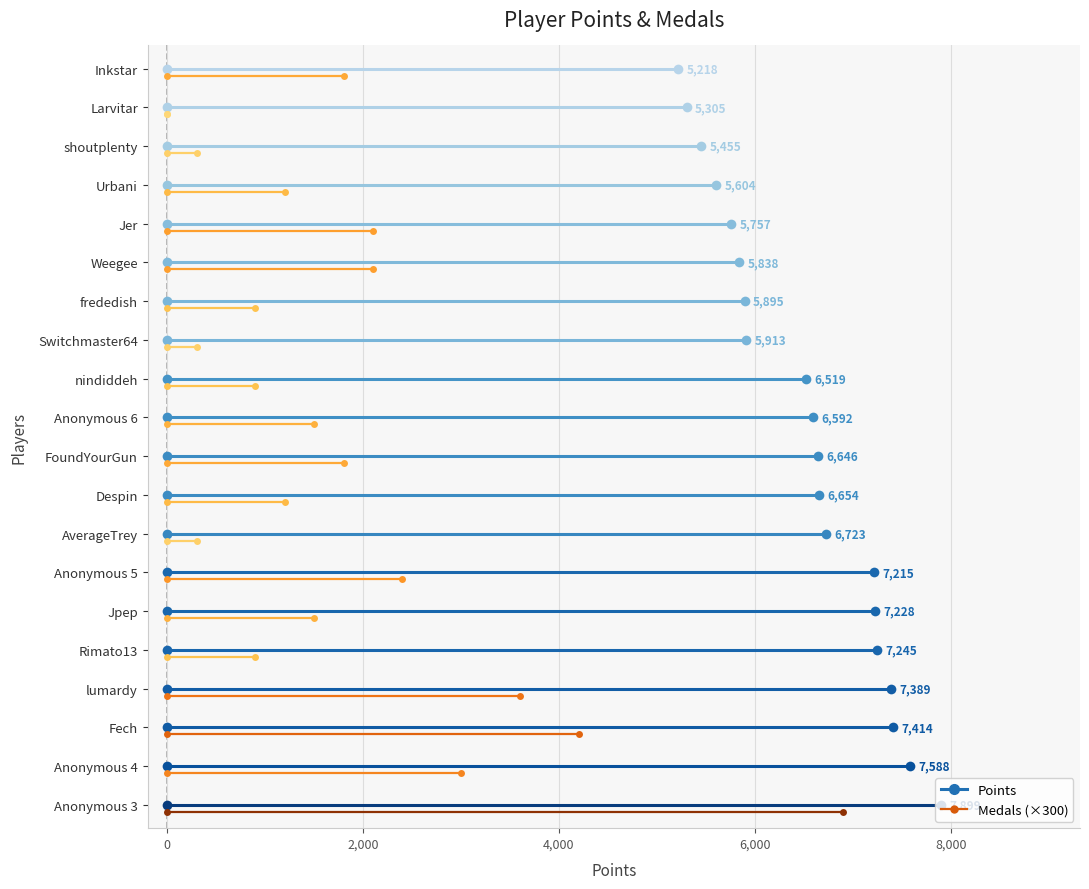

Is this an area chart (filled region under the line)?

No